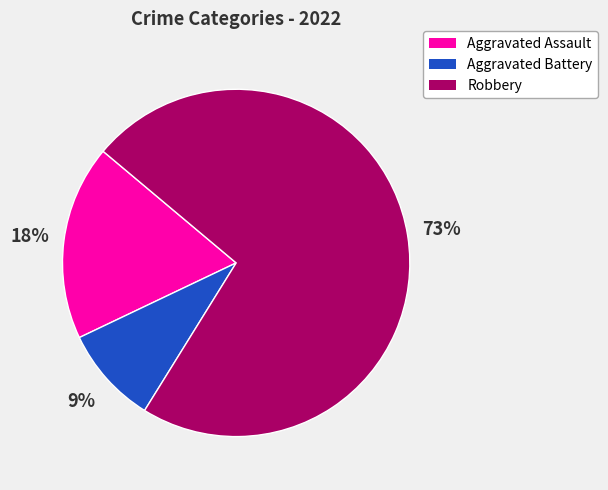

To the nearest percent, what percentage of the pie is Aggravated Assault?

18%